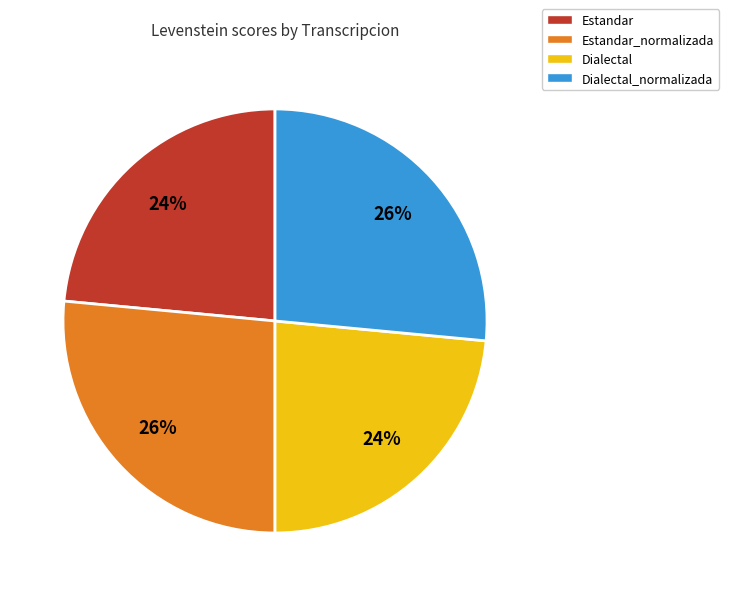

To the nearest percent, what is the average slice percentage?

25%